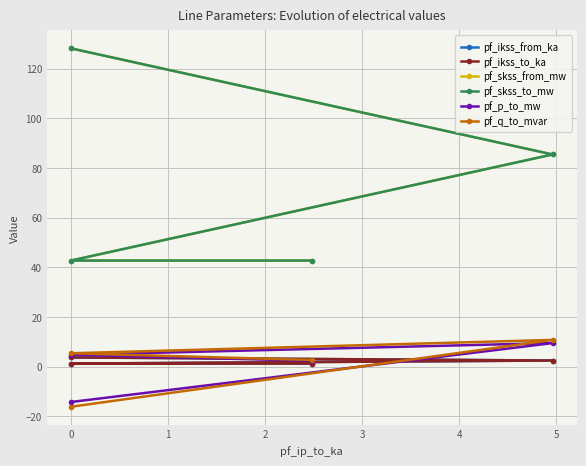

Reading left to right, list all the values displayed in this chart.

pf_ikss_from_ka: 3.7	2.5	1.2	1.2
pf_ikss_to_ka: 3.7	2.5	1.2	1.2
pf_skss_from_mw: 128.2	85.4	42.7	42.7
pf_skss_to_mw: 128.2	85.4	42.7	42.7
pf_p_to_mw: -14.2	9.5	4.7	2.4
pf_q_to_mvar: -16.2	10.8	5.4	2.7